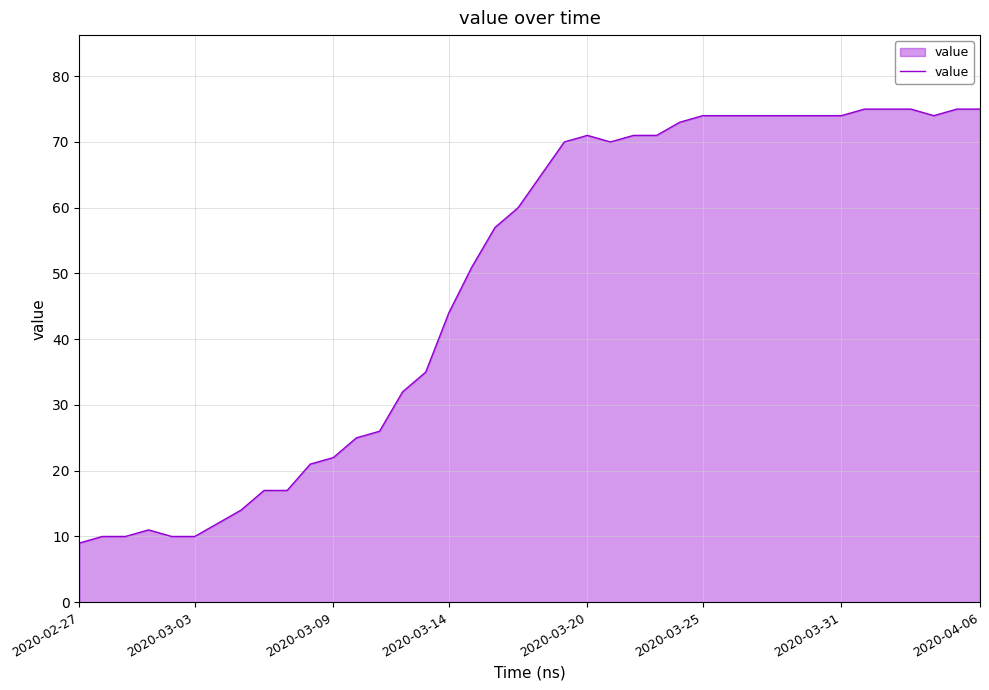

What is the maximum value shown in the chart?

75